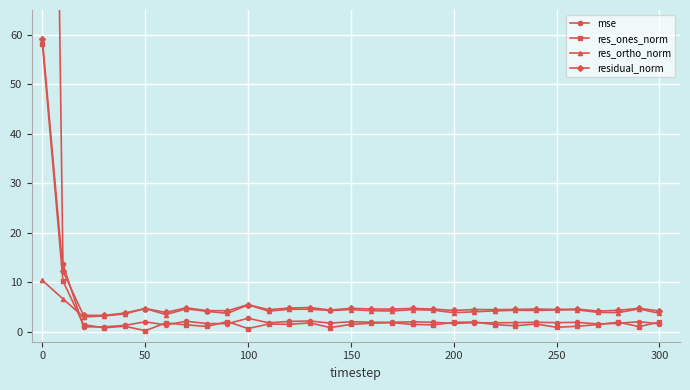

At which label does res_ones_norm first exceed 1?

0